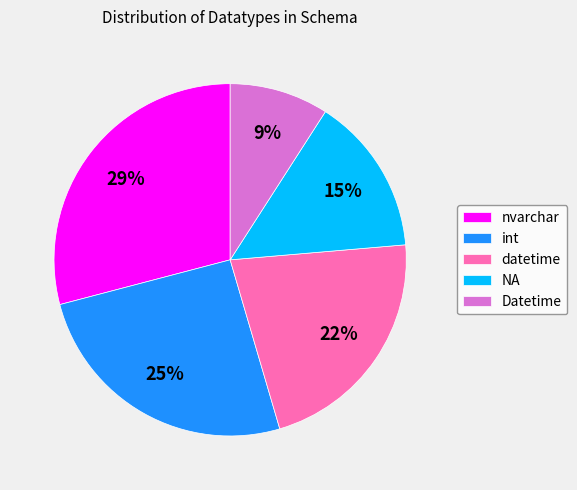

What percentage is the int slice, to the nearest percent?

25%